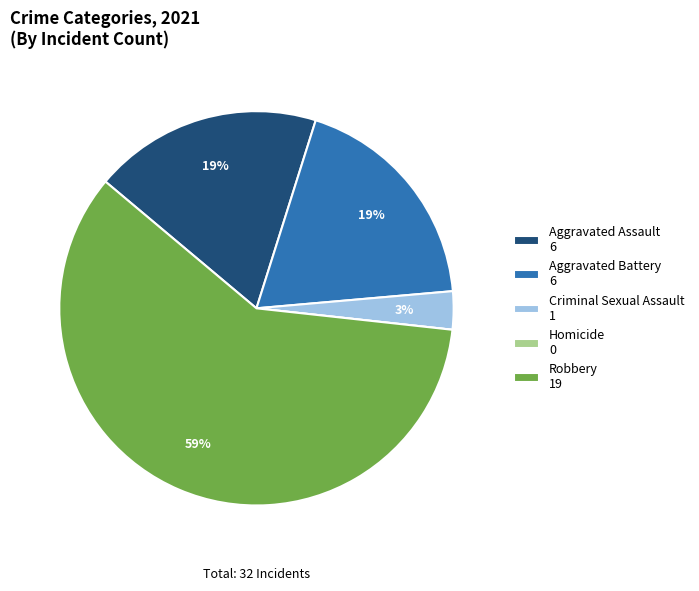

What is the ratio of the value at Aggravated Assault 6 to the value at Aggravated Battery 6?

1.0